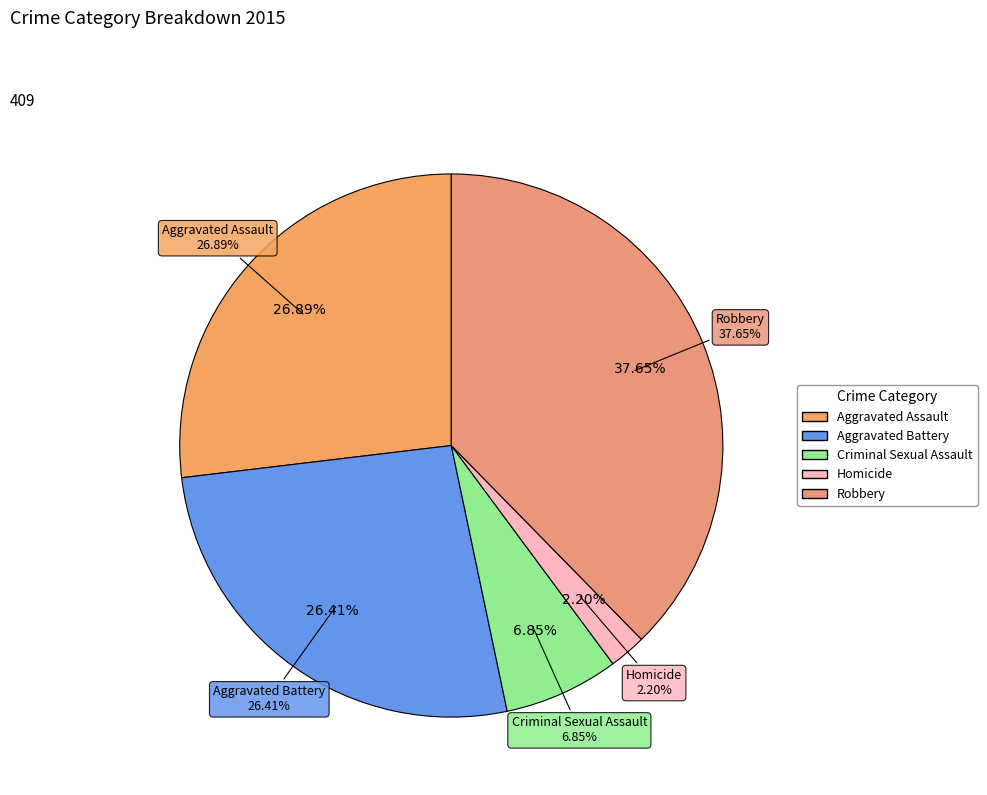

Which slice is the smallest?

Homicide